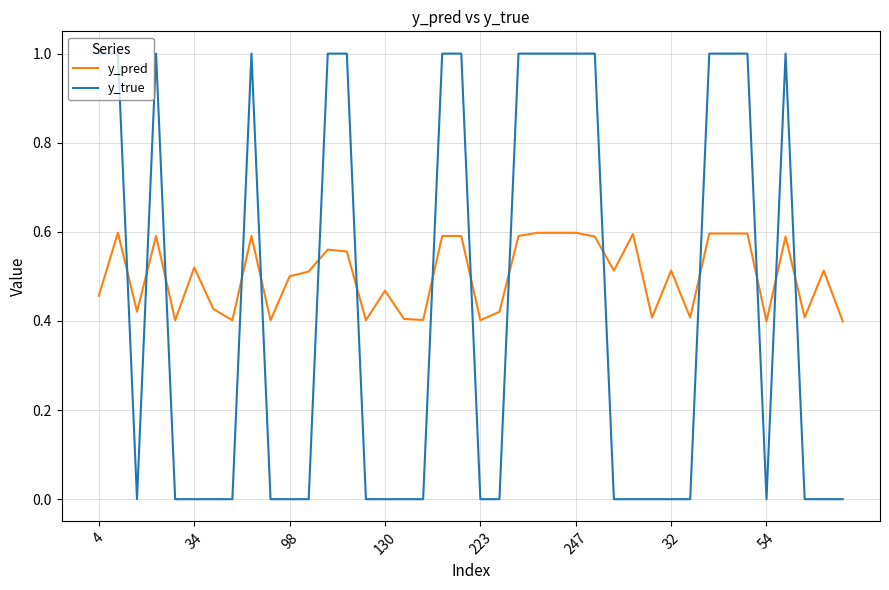

Which series has the largest total across all categories?

y_pred